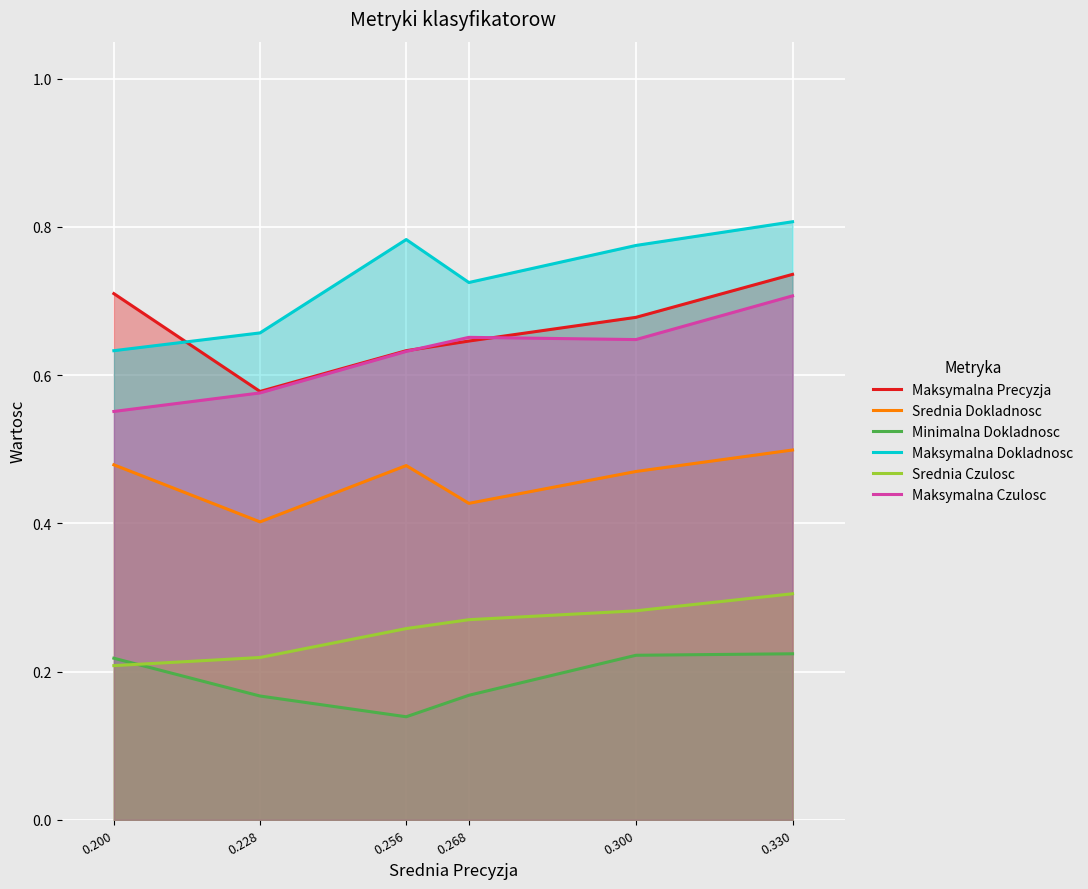

Reading left to right, what are all the values shown in this chart?

Maksymalna Precyzja: 0.200=0.7	0.228=0.6	0.256=0.6	0.268=0.6	0.300=0.7	0.330=0.7
Srednia Dokladnosc: 0.200=0.5	0.228=0.4	0.256=0.5	0.268=0.4	0.300=0.5	0.330=0.5
Minimalna Dokladnosc: 0.200=0.2	0.228=0.2	0.256=0.1	0.268=0.2	0.300=0.2	0.330=0.2
Maksymalna Dokladnosc: 0.200=0.6	0.228=0.7	0.256=0.8	0.268=0.7	0.300=0.8	0.330=0.8
Srednia Czulosc: 0.200=0.2	0.228=0.2	0.256=0.3	0.268=0.3	0.300=0.3	0.330=0.3
Maksymalna Czulosc: 0.200=0.6	0.228=0.6	0.256=0.6	0.268=0.7	0.300=0.6	0.330=0.7